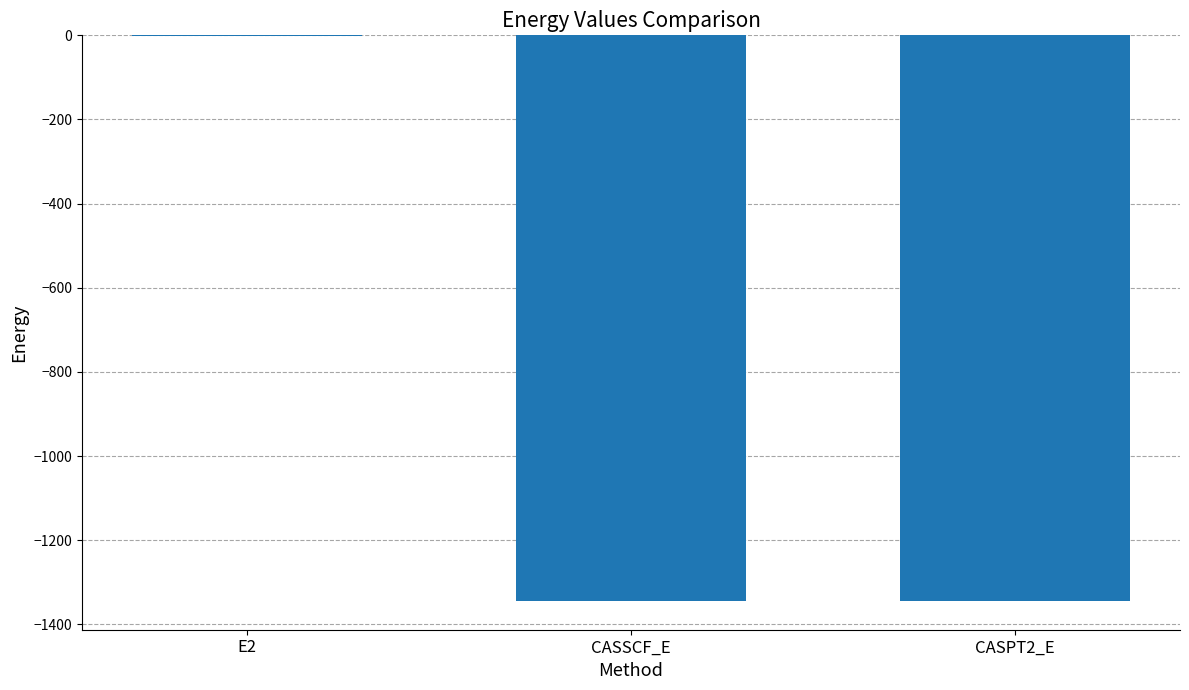

How many series are shown in this chart?

1